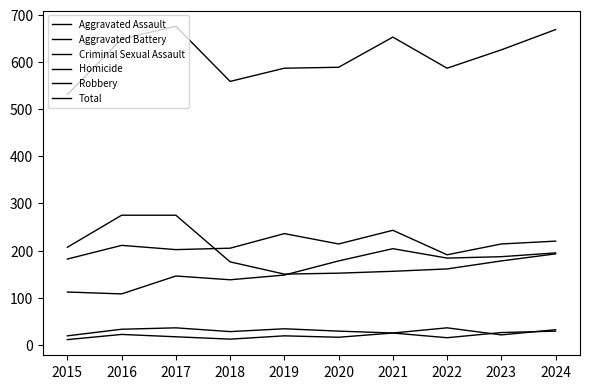

Does the chart have visible grid lines?

No